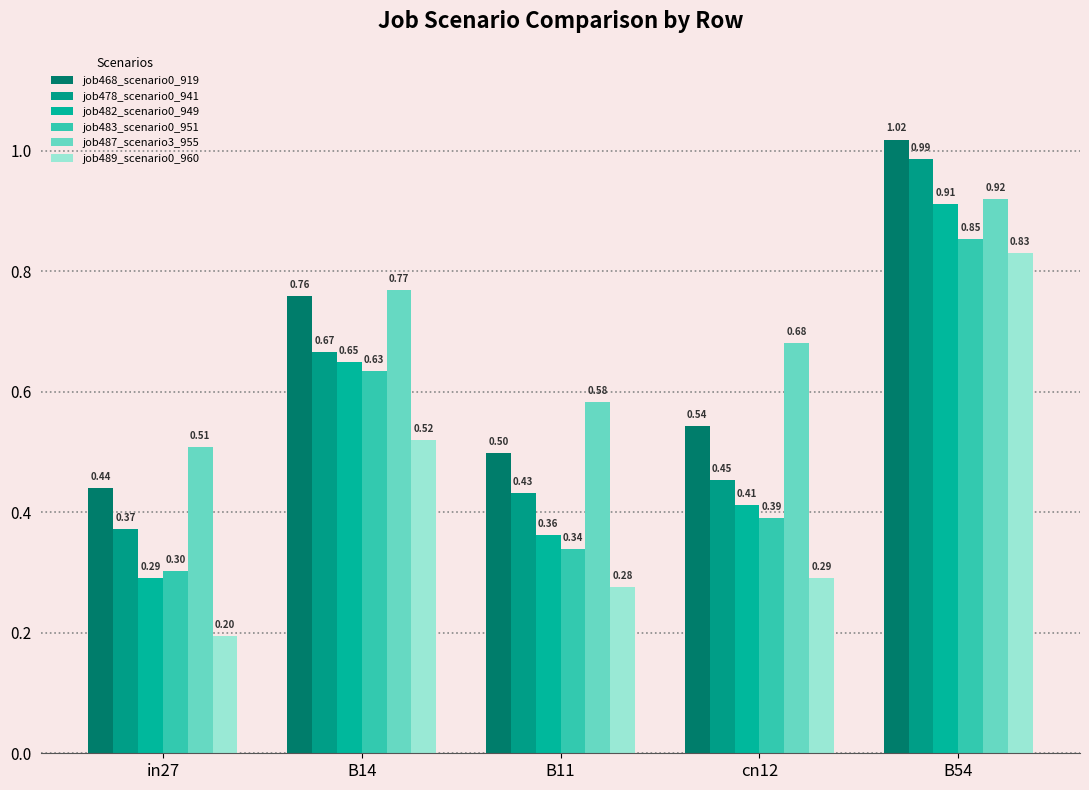

What is the difference between the maximum and second lowest values in the job489_scenario0_960 series?

0.6